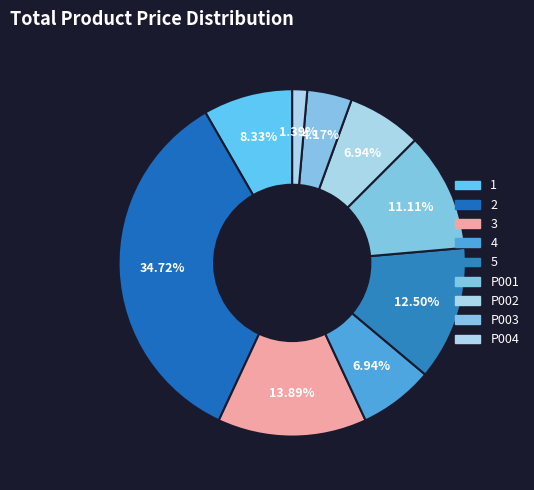

What percentage is the 1 slice, to the nearest percent?

8%